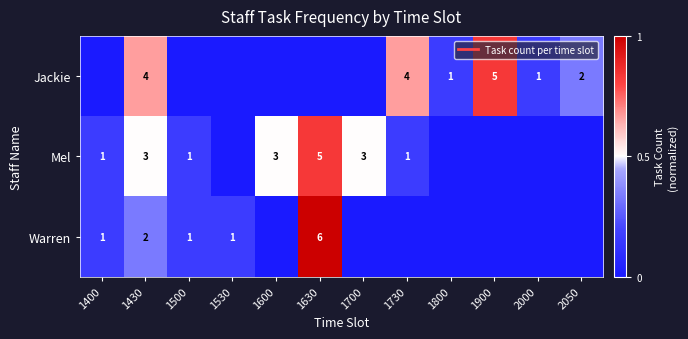

Rank the series by their maximum value, from highest to lowest.

Warren, Jackie, Mel